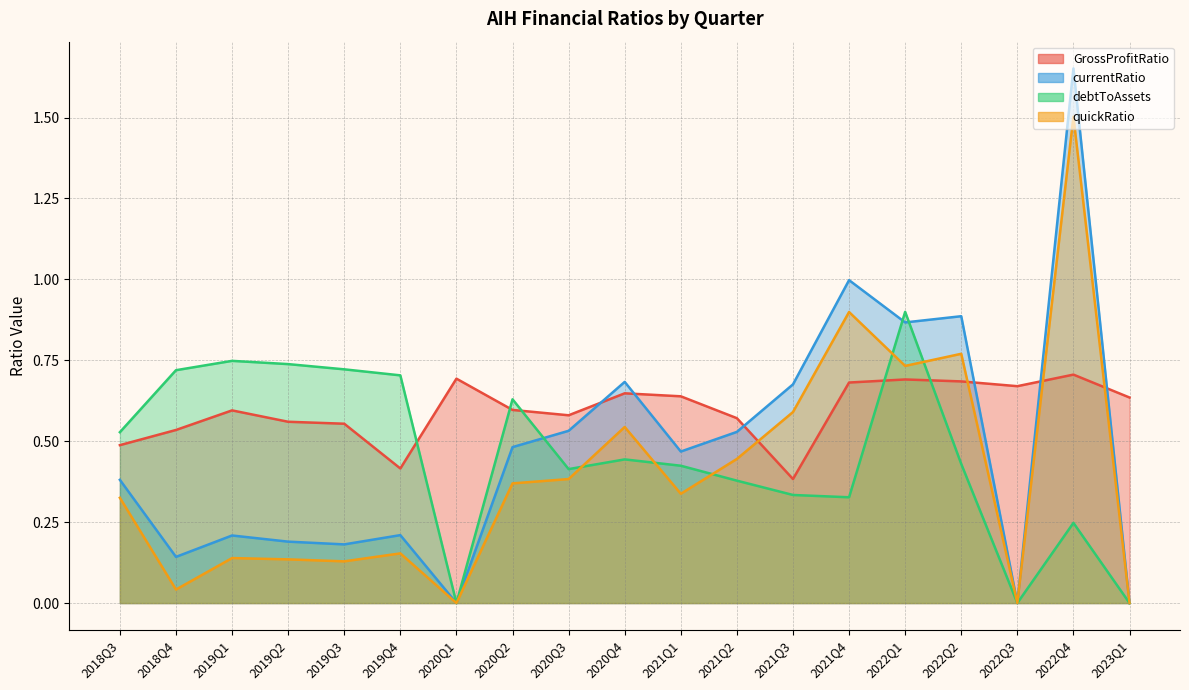

Reading left to right, transcribe all the data shown in this chart.

GrossProfitRatio: 0.5	0.5	0.6	0.6	0.6	0.4	0.7	0.6	0.6	0.6	0.6	0.6	0.4	0.7	0.7	0.7	0.7	0.7	0.6
currentRatio: 0.4	0.1	0.2	0.2	0.2	0.2	0.0	0.5	0.5	0.7	0.5	0.5	0.7	1.0	0.9	0.9	0.0	1.7	0.0
debtToAssets: 0.5	0.7	0.7	0.7	0.7	0.7	0.0	0.6	0.4	0.4	0.4	0.4	0.3	0.3	0.9	0.4	0.0	0.2	0.0
quickRatio: 0.3	0.0	0.1	0.1	0.1	0.2	0.0	0.4	0.4	0.5	0.3	0.4	0.6	0.9	0.7	0.8	0.0	1.5	0.0